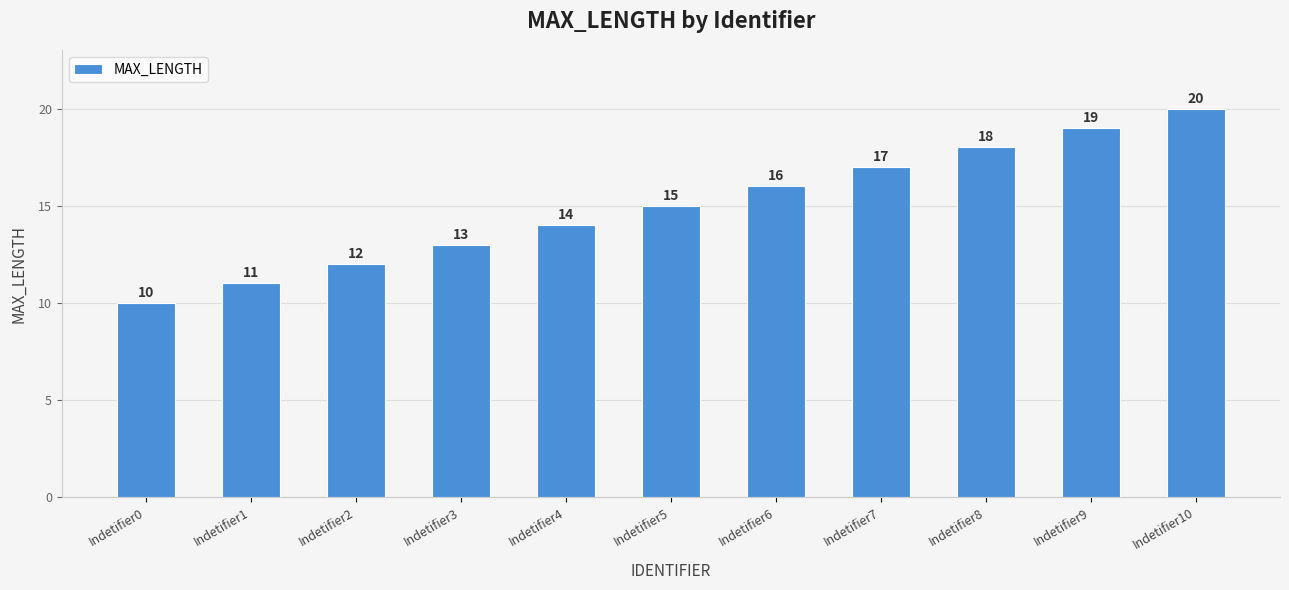

What is the difference between the values at Indetifier7 and Indetifier2?

5